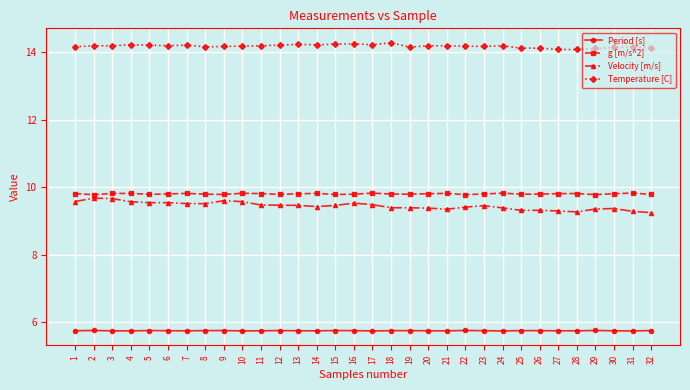

The Temperature [C] series shows 5.1 at 10. True or false?

False